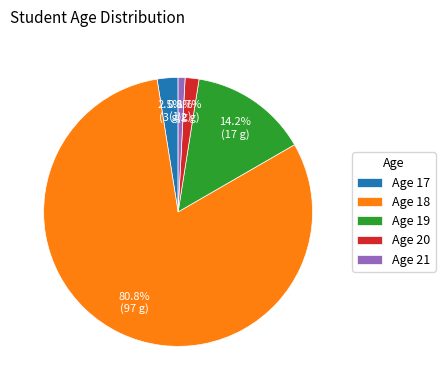

Count the number of slices in the pie.

5